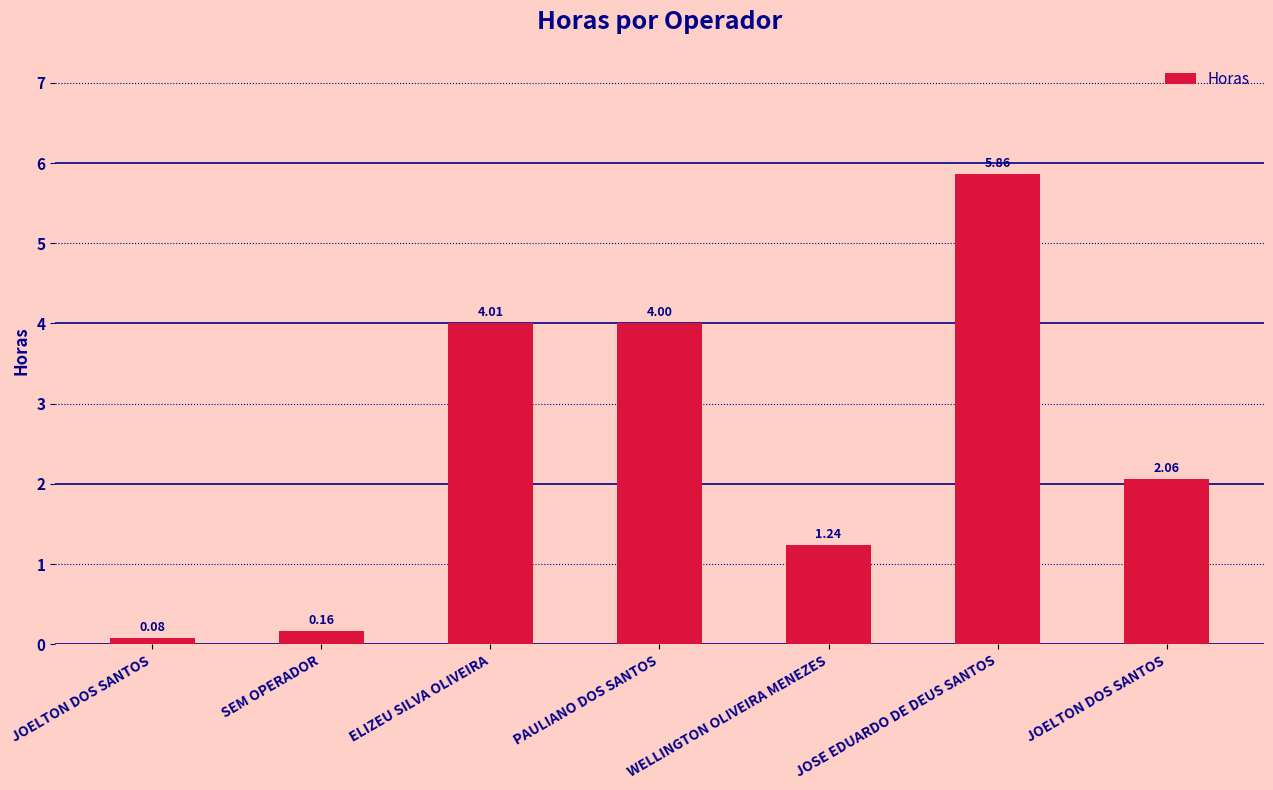

What is the ratio of the value at JOELTON DOS SANTOS to the value at PAULIANO DOS SANTOS?

0.5